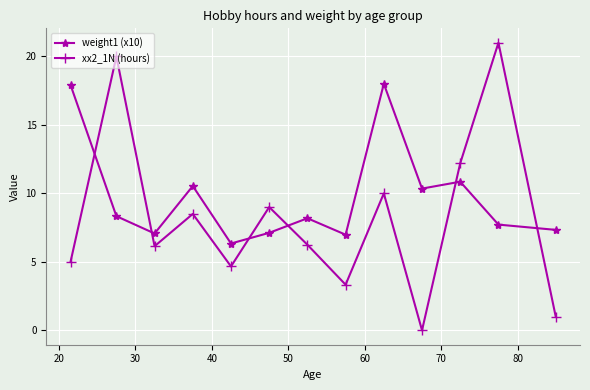

Which series ends up on top after the final intersection of xx2_1N (hours) and weight1 (x10)?

weight1 (x10)